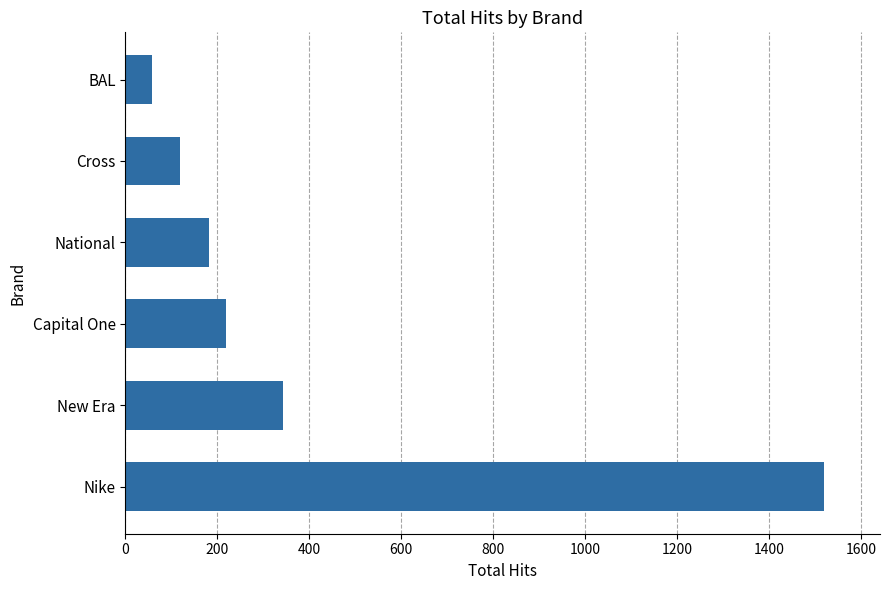

What is the change in value from Nike to Cross?

-1402